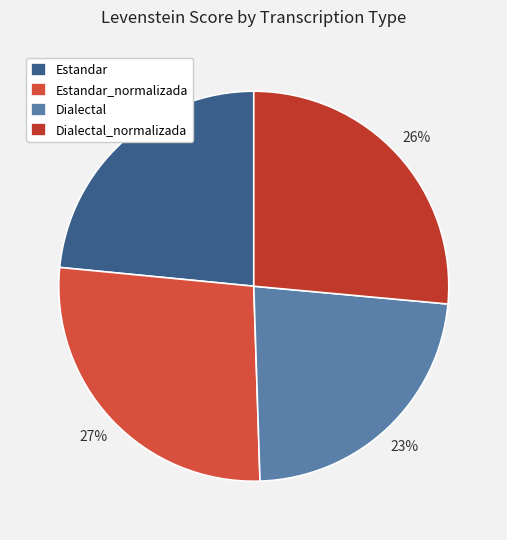

How many segments does this pie chart have?

4